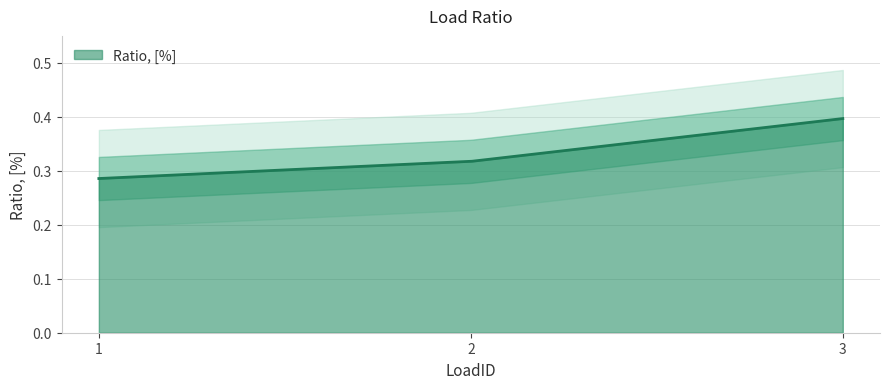

Rank the categories by value from highest to lowest.

3, 2, 1